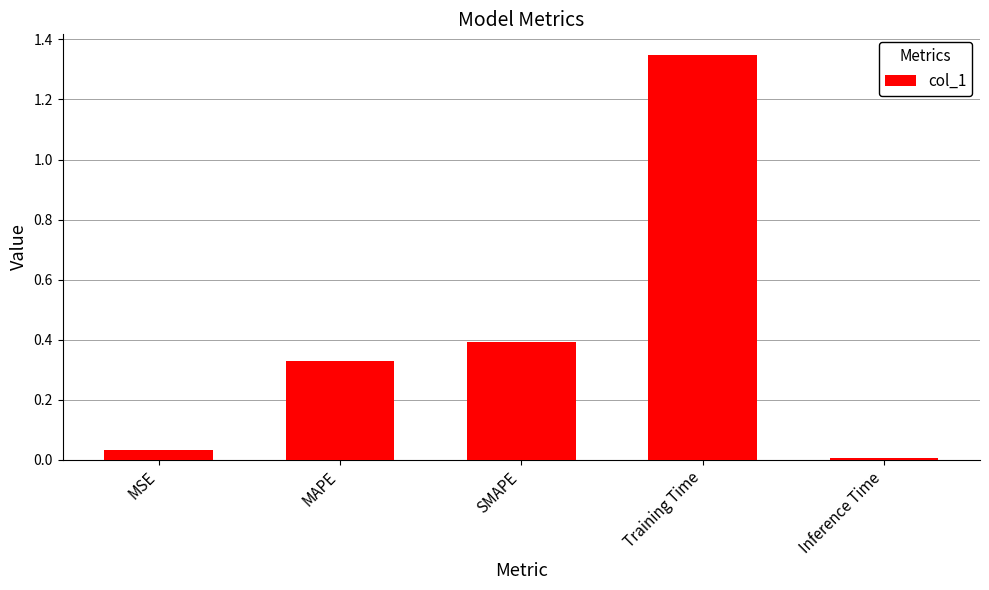

Between MAPE and SMAPE, which is larger?

SMAPE